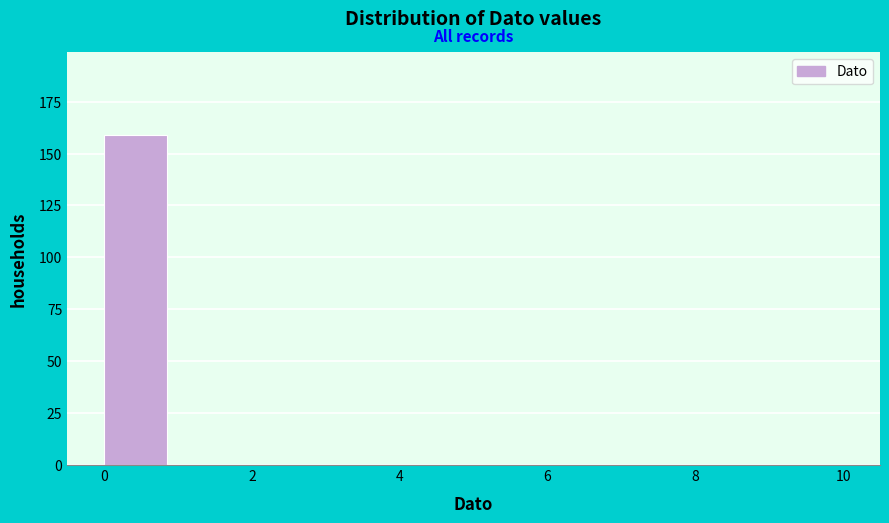

Reading left to right, transcribe this chart: for each bar, give the range it covers on the x-axis and its height. The values are not printed on the chart, so give them approximately, as read against the axis.

0 to 1: 160
1 to 2: 0
2 to 3: 0
3 to 4: 0
4 to 5: 0
5 to 6: 0
6 to 7: 0
7 to 8: 0
8 to 9: 0
9 to 10: 0